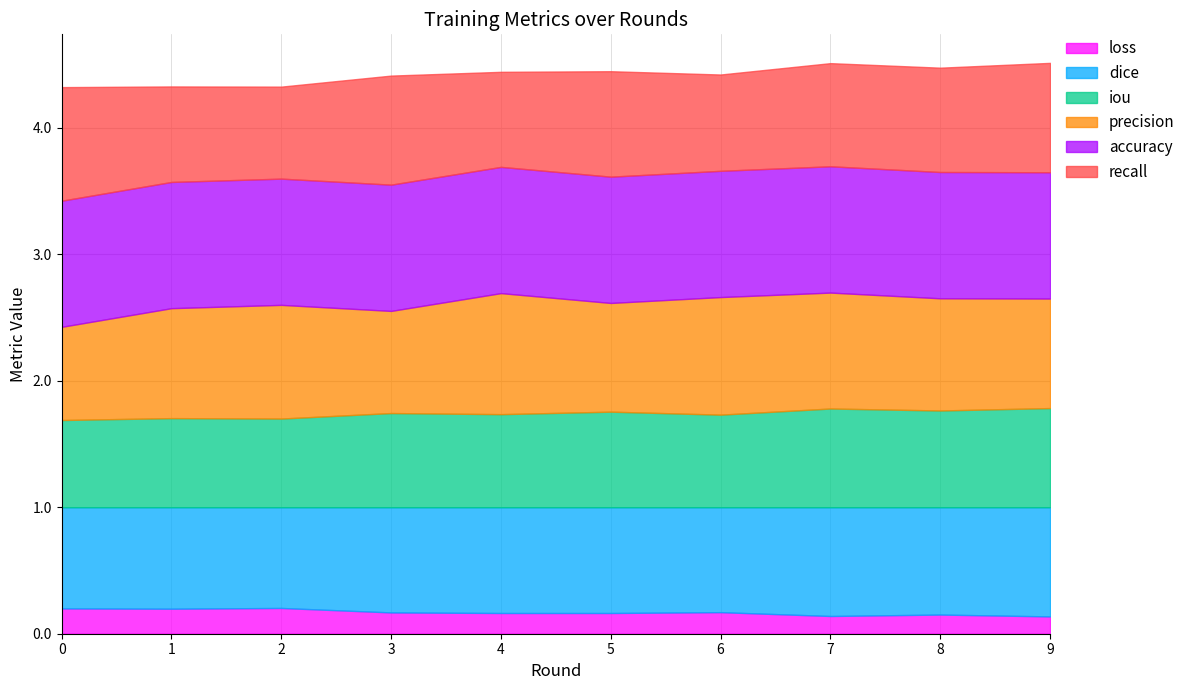

What is the sum of the dice values at 2 and 3?

1.6